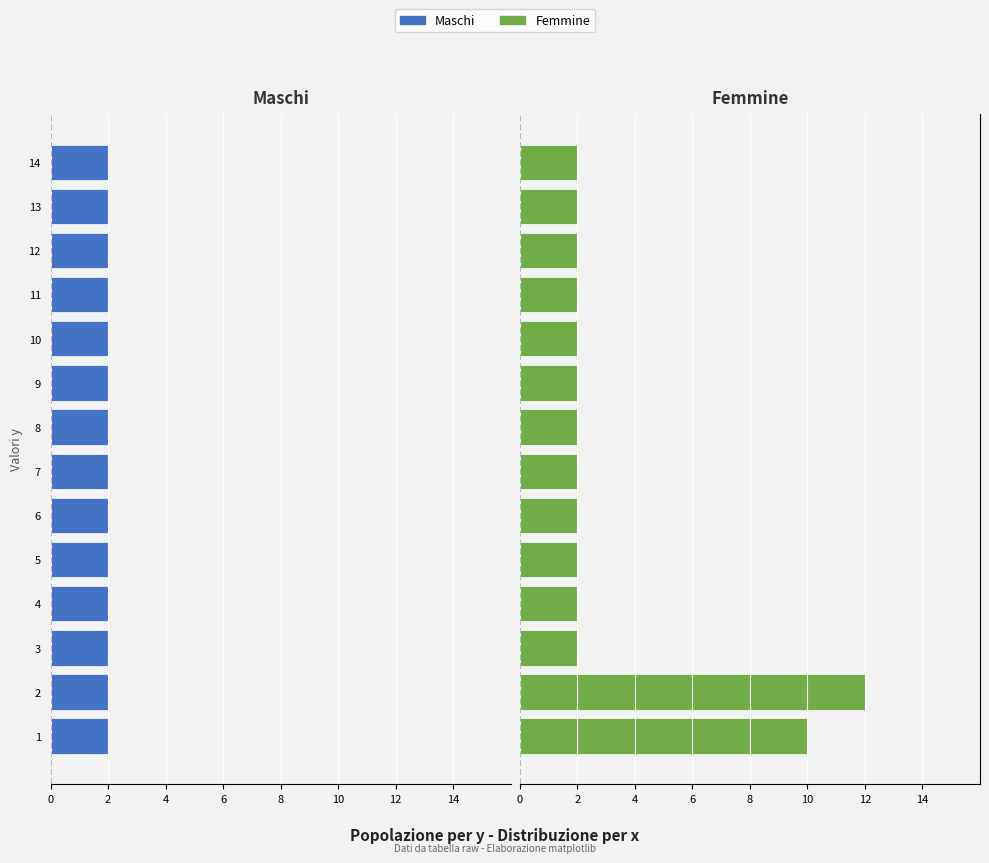

Rank the series by their maximum value, from lowest to highest.

Maschi, Femmine